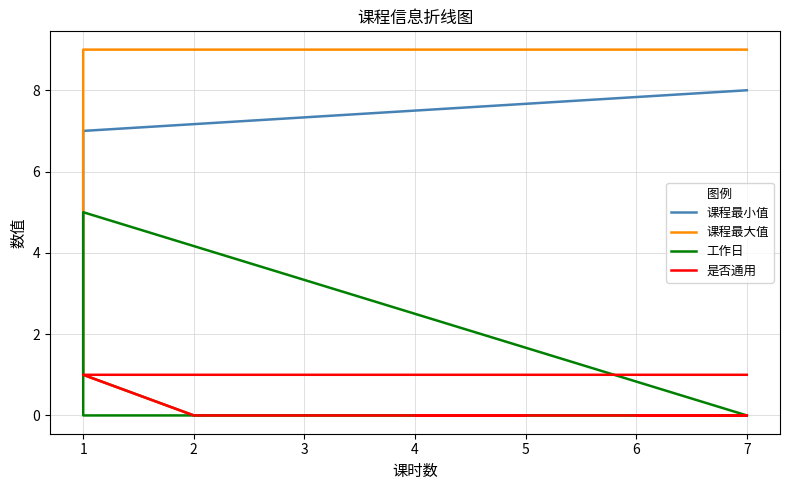

True or false: 工作日 and 课程最大值 cross at least once.

False